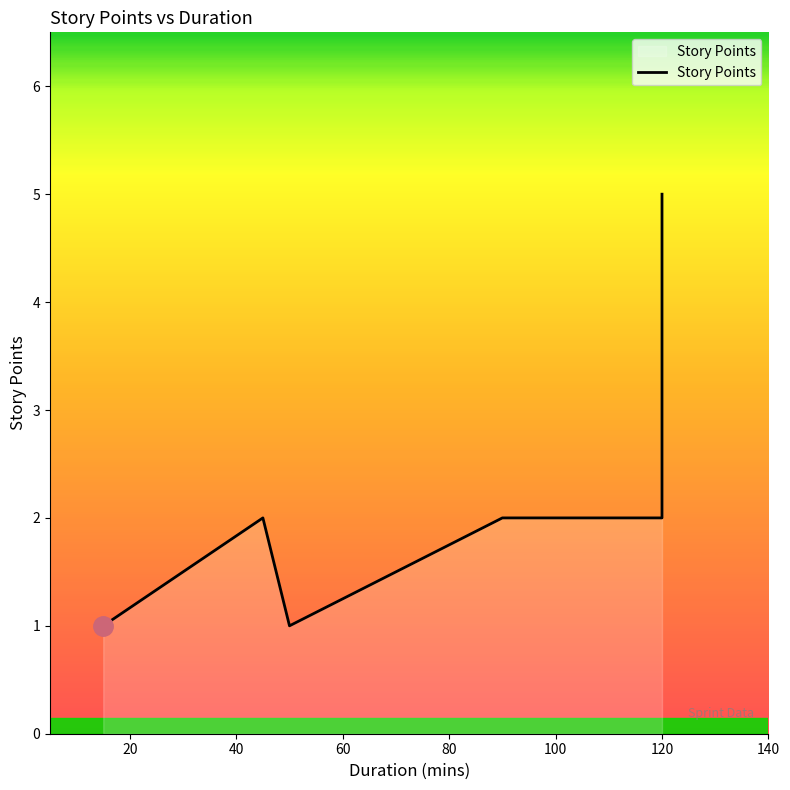

Reading right to left, list all the values displayed in this chart.

5	2	2	1	1	2	2	1	1